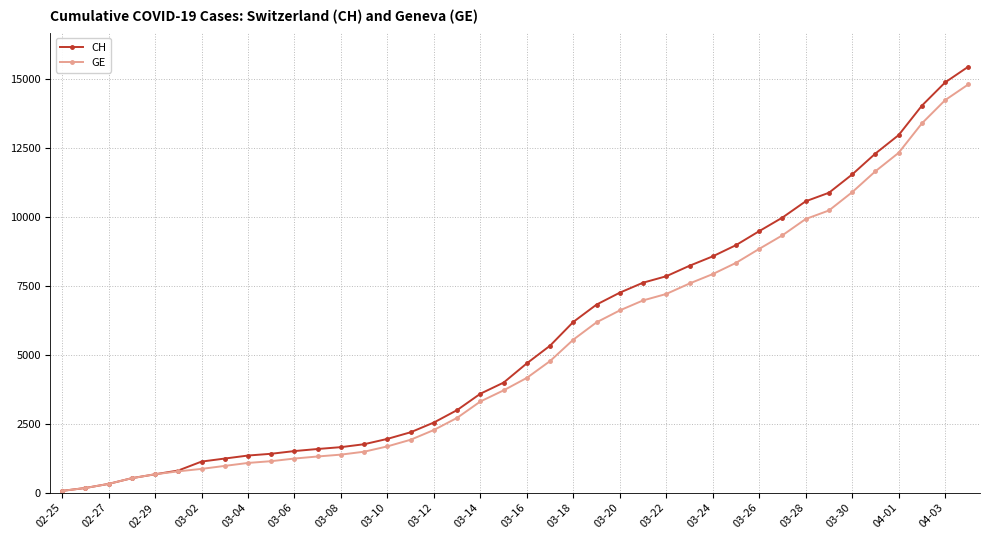

What is the maximum value shown in the chart?

15433